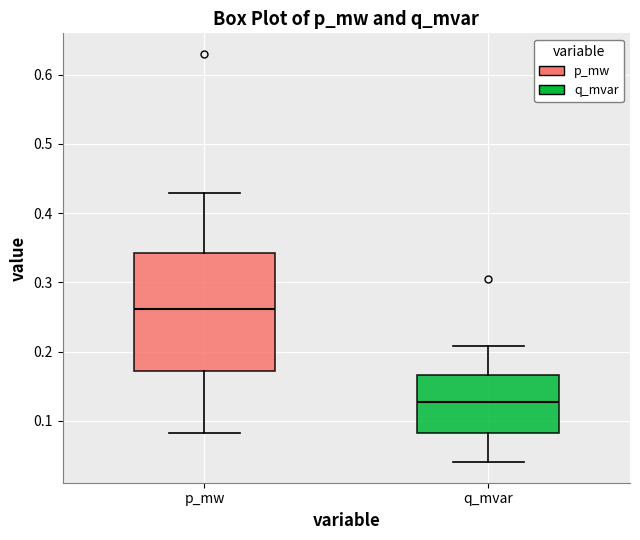

Which box has the highest median line?

p_mw